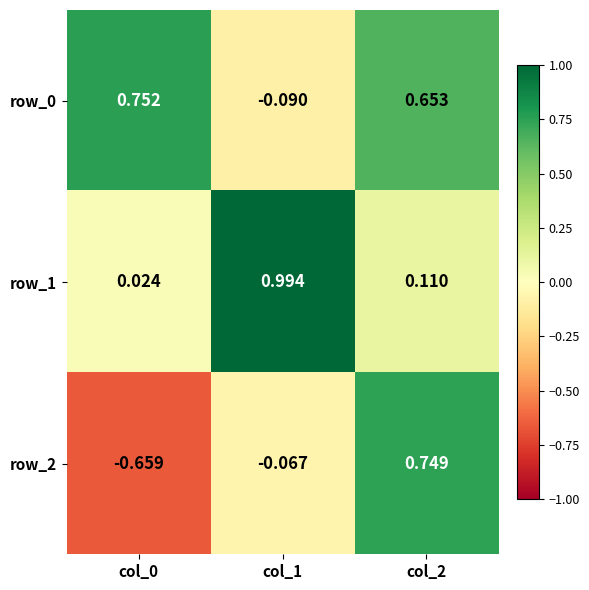

Is the value of row_0 at col_2 greater than the value of row_1 at col_1?

No